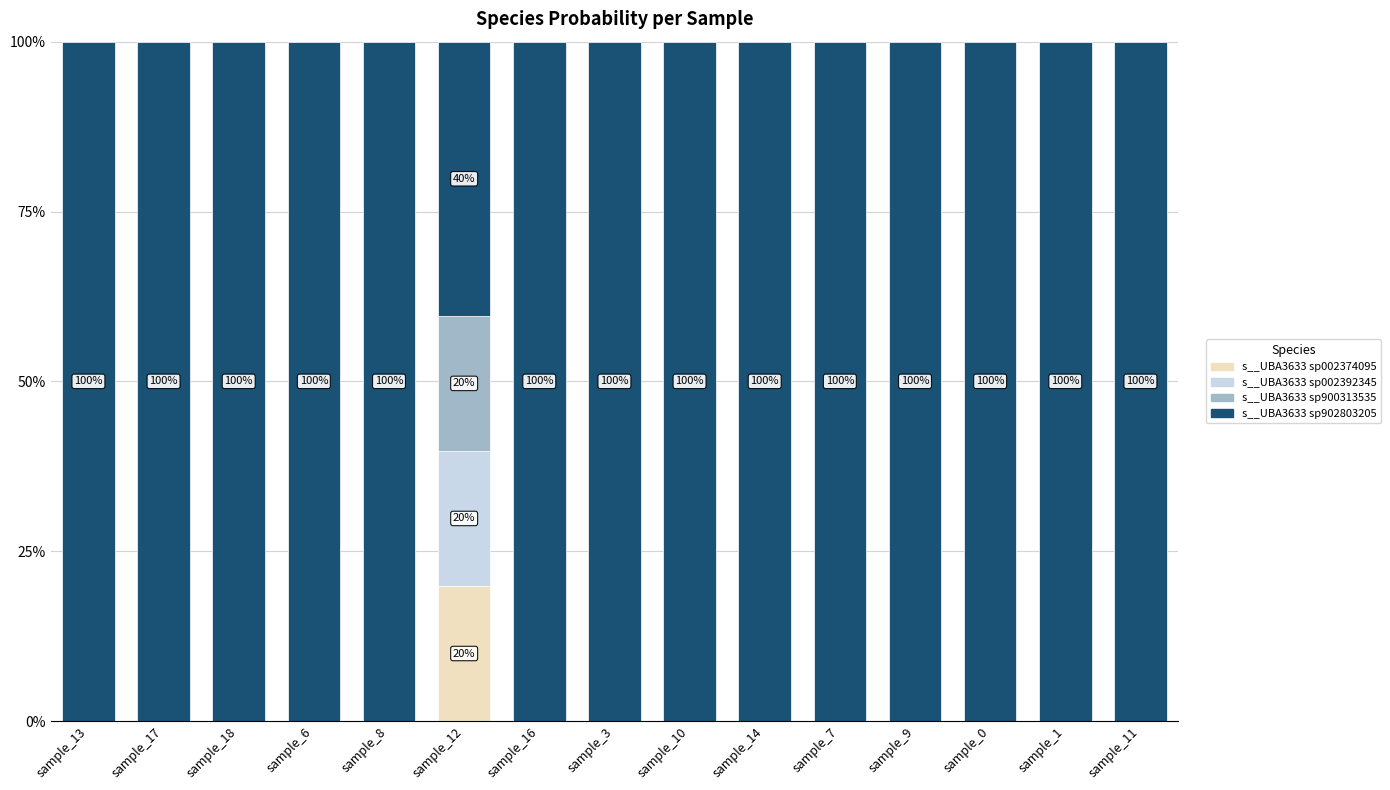

What is the total value across all series at sample_1?

100.0